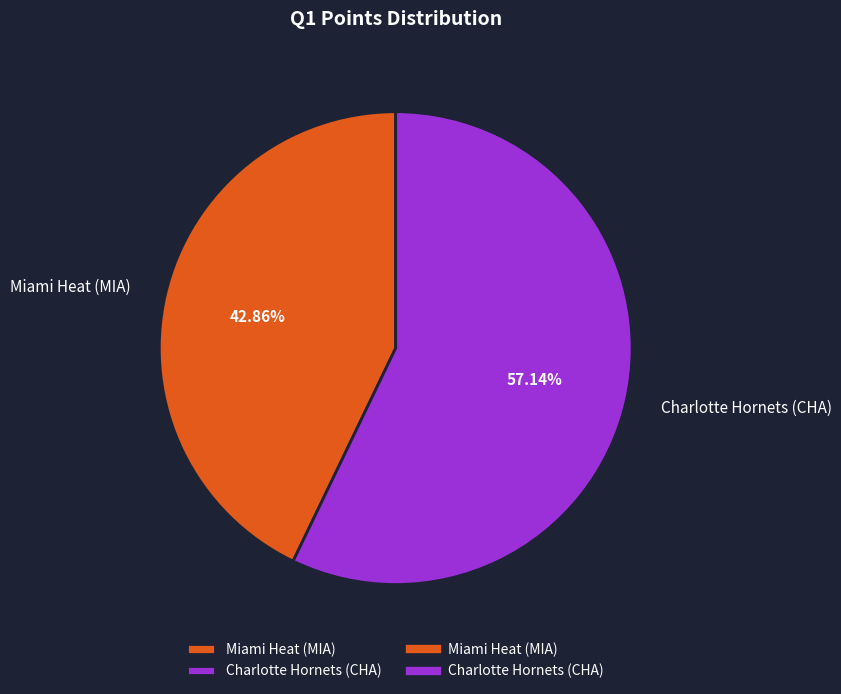

What percentage is the Miami Heat (MIA) slice, to the nearest percent?

43%